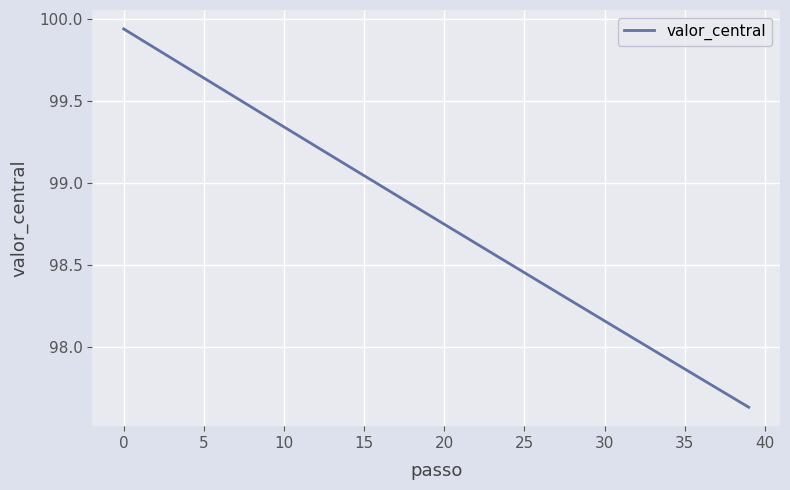

What is the difference between the maximum and minimum values?

2.3